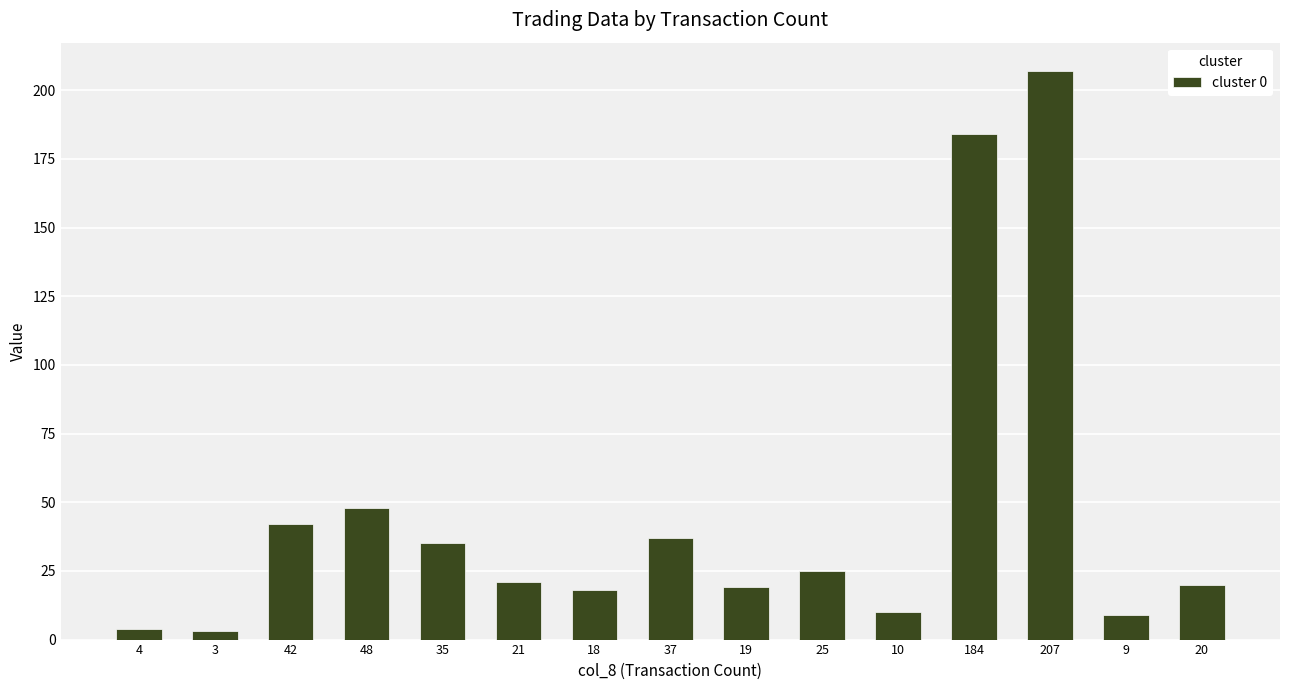

The value at 207 is 207. True or false?

True